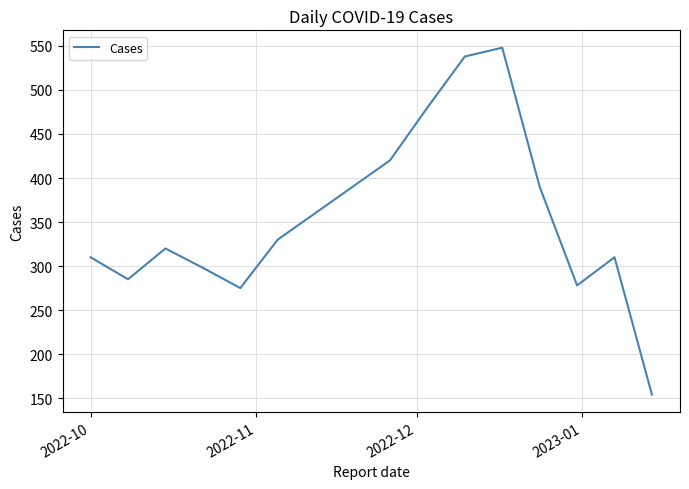

What is the greatest value displayed?

548